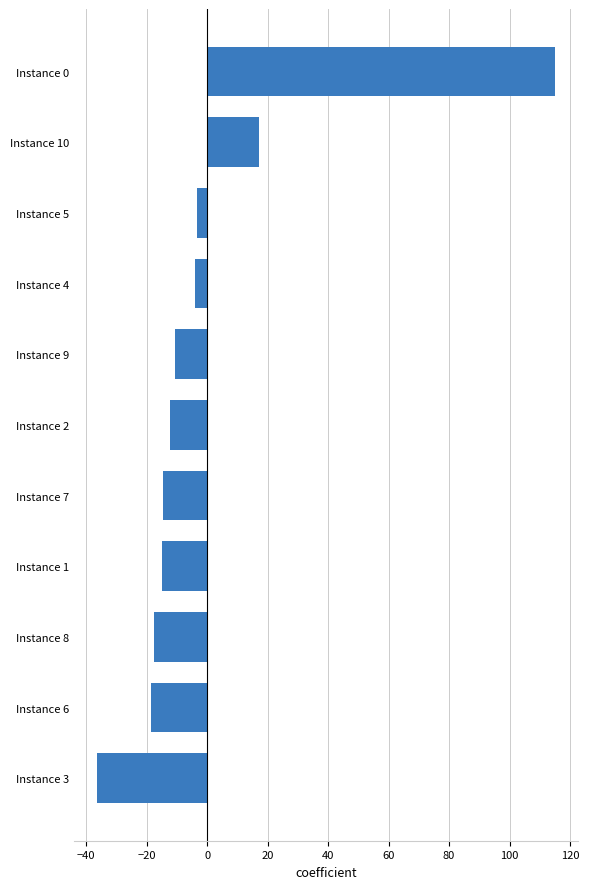

At which label is the value closest to 39?

Instance 10